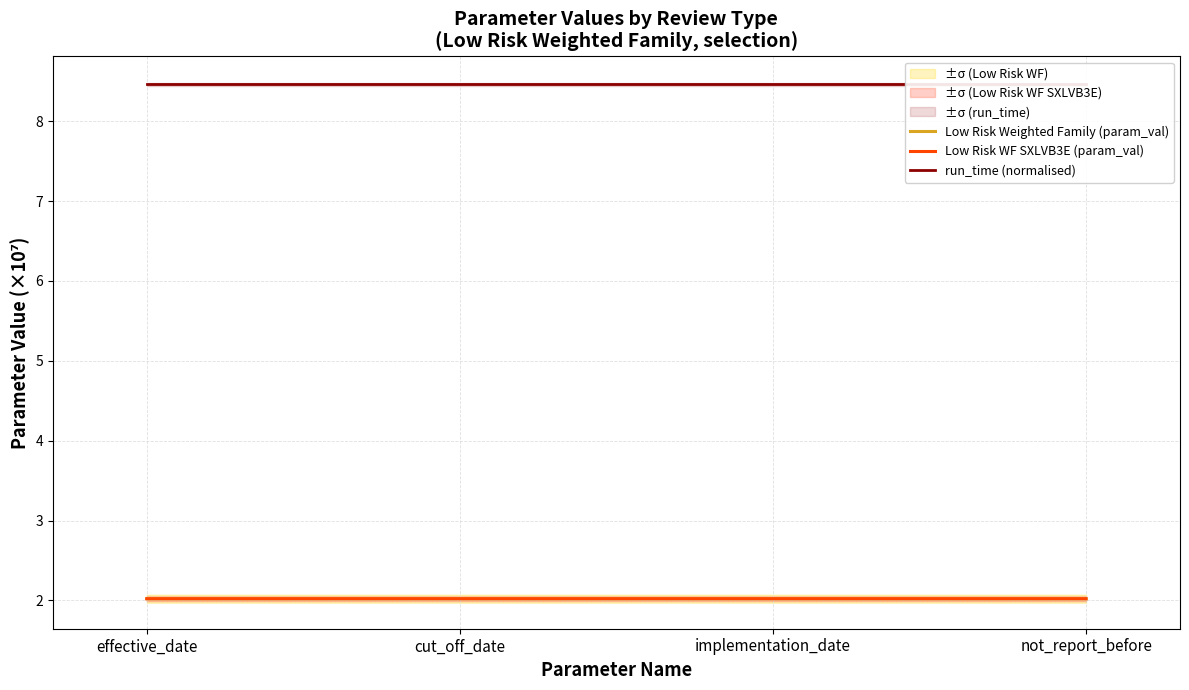

Which series changed the most between cut_off_date and not_report_before?

Low Risk Weighted Family (param_val)